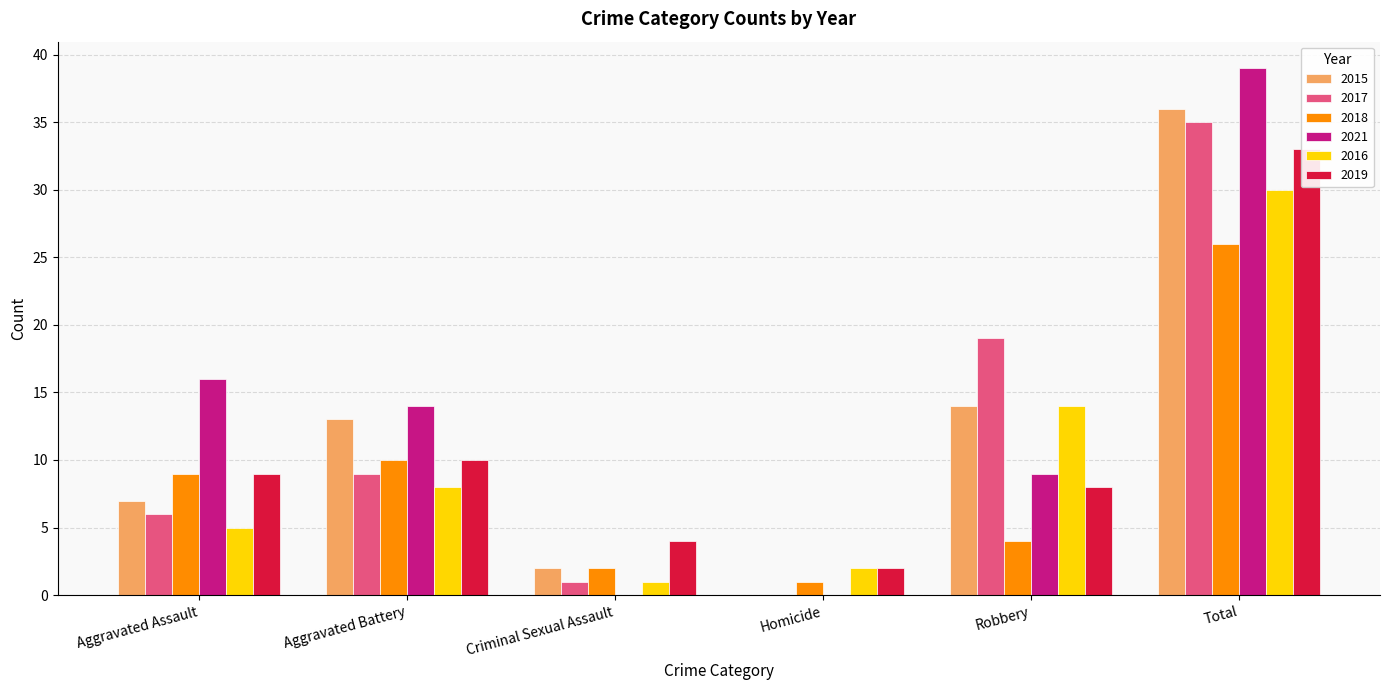

The 2018 series shows 9 at Aggravated Assault. True or false?

True